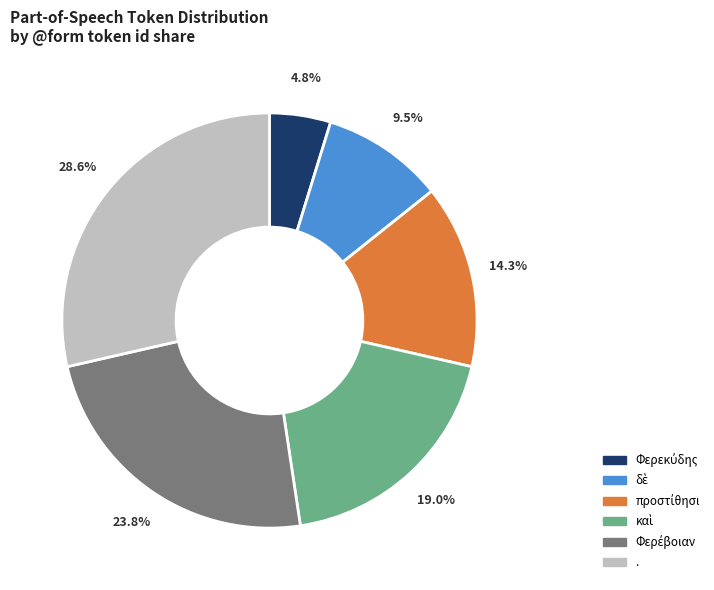

How much of the chart is everything except .?

71.4%